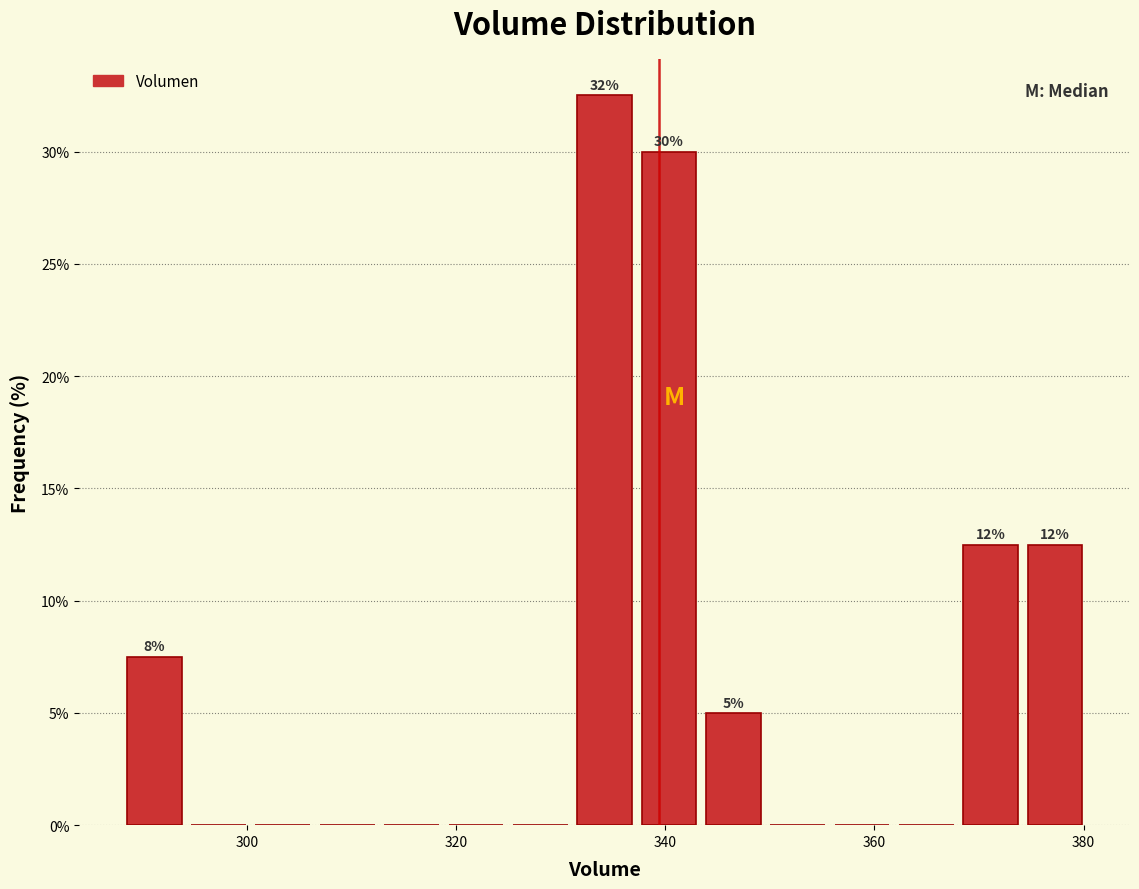

Read against the x-axis, roughly where is the centre of the tallest bar?

334